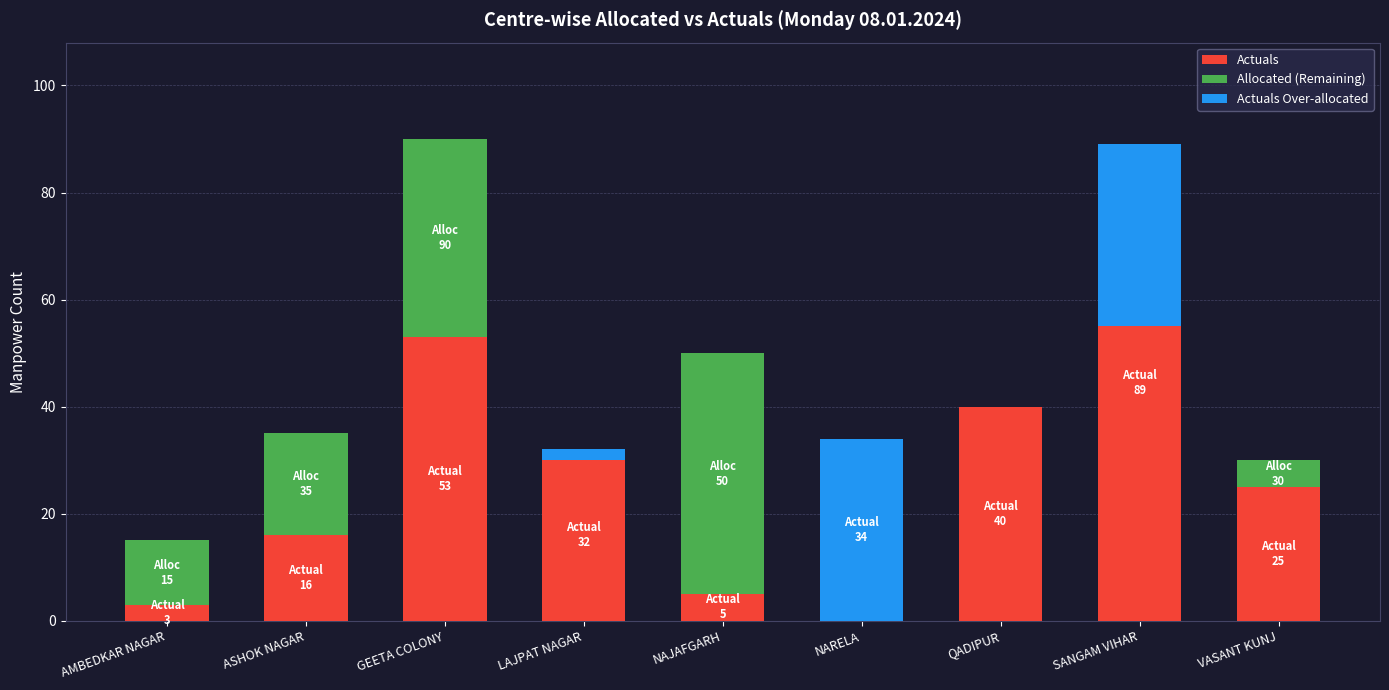

What is the average value of the Actuals Over-allocated series?

8